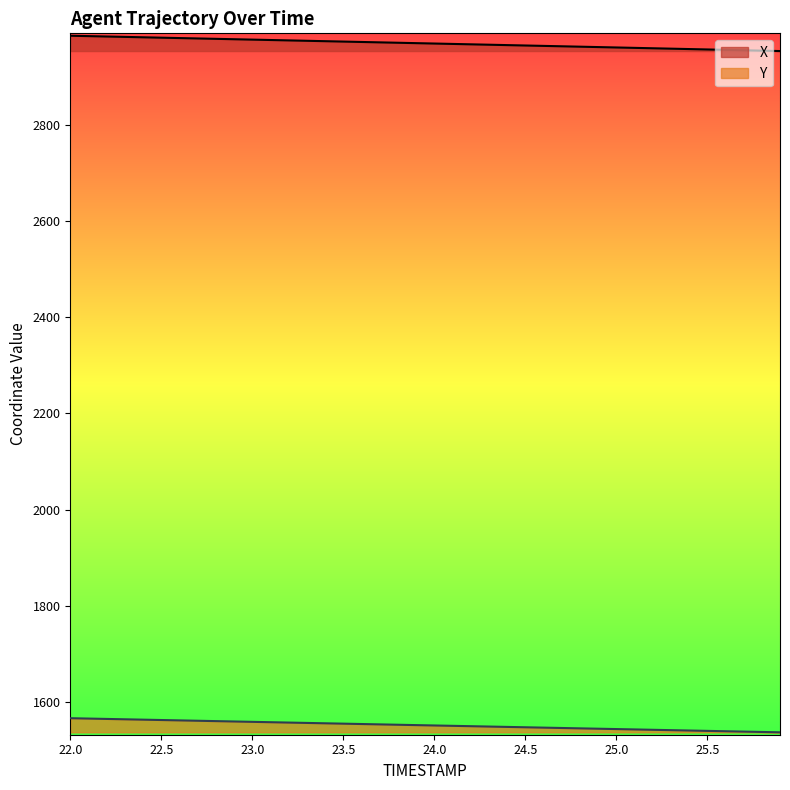

What is the sum of the X values at 25.7 and 24.1?

5925.4